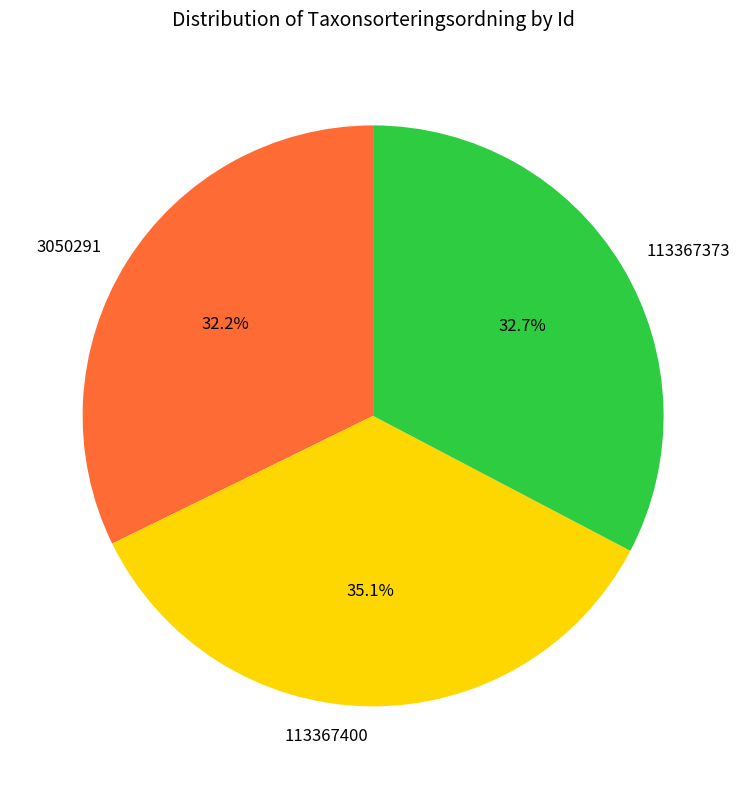

Which category has the biggest portion of the pie?

113367400